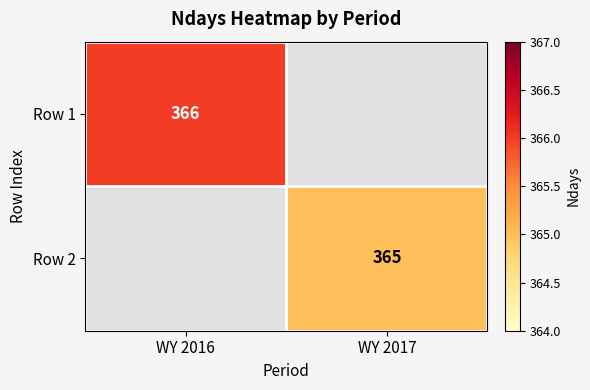

The value of Row 1 at WY 2016 is 366. True or false?

True